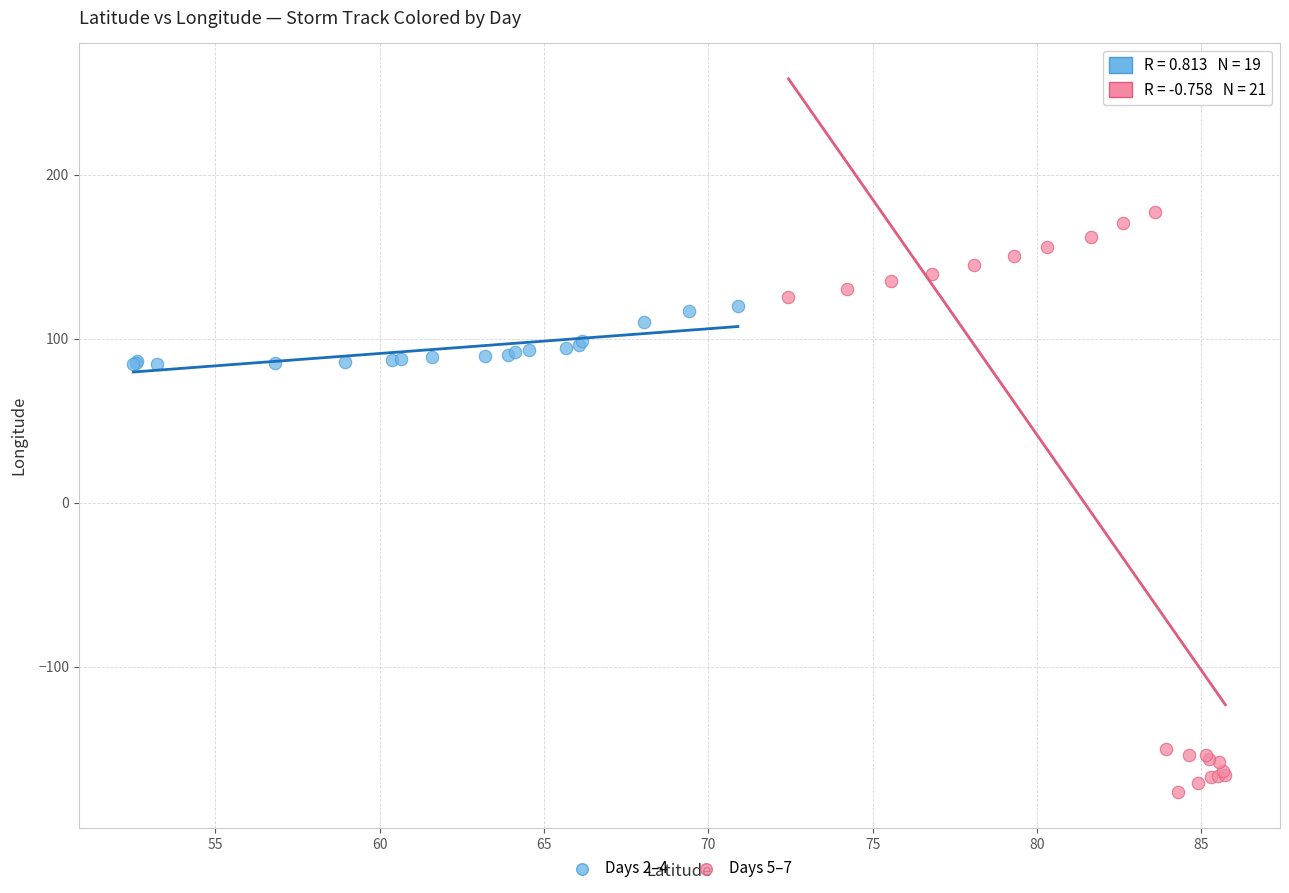

What are all the series names shown in the legend?

Days 2–4, Days 5–7